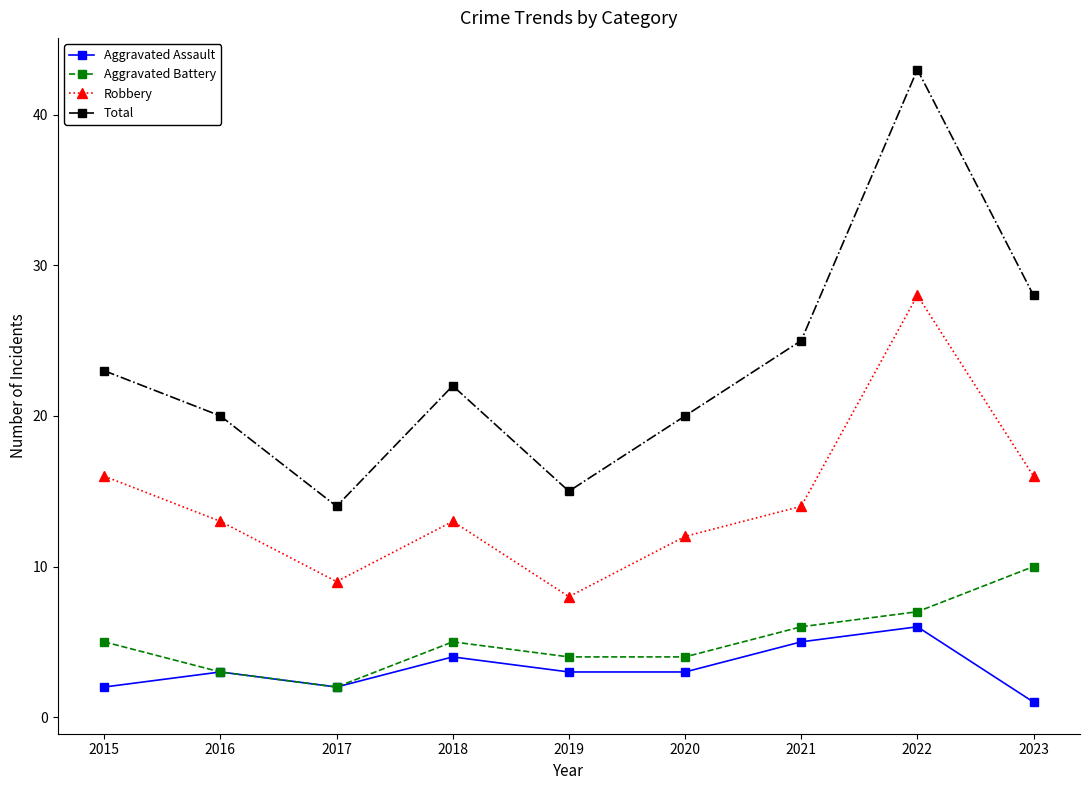

At which category is the sum across all series the highest?

2022